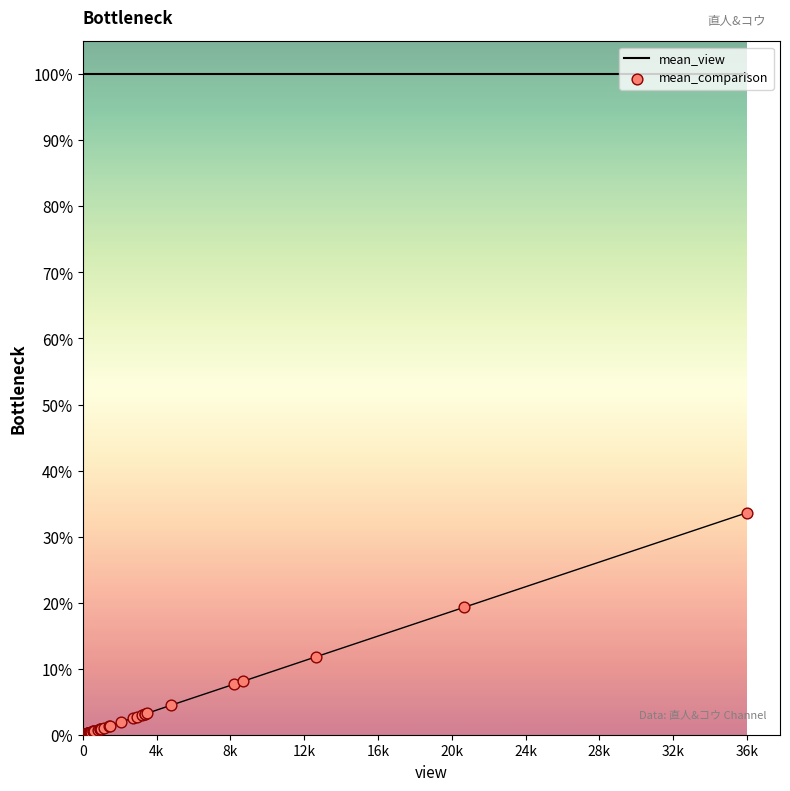

Which series has the largest total across all categories?

mean_view